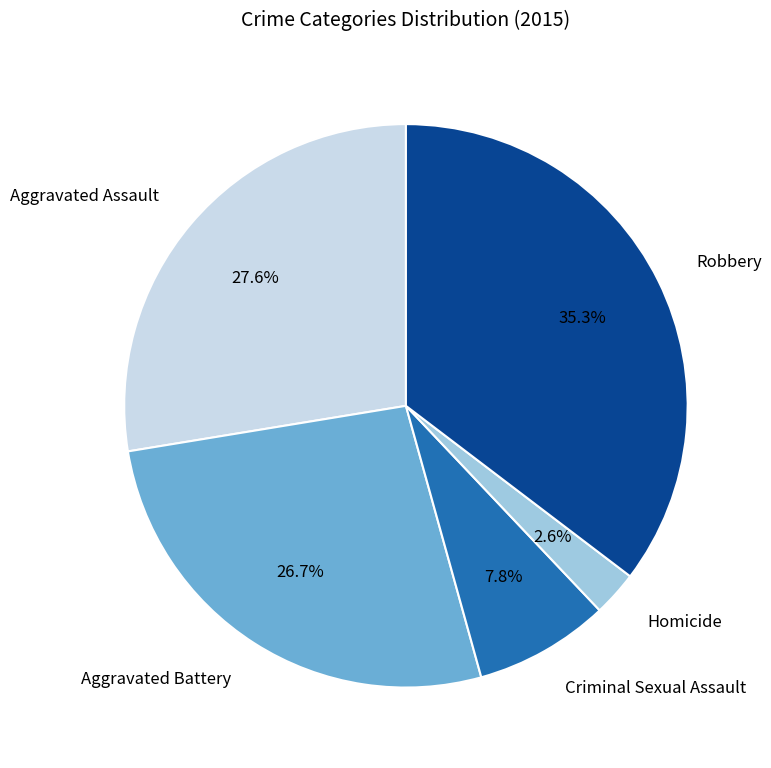

Which has a higher value, Criminal Sexual Assault or Aggravated Battery?

Aggravated Battery